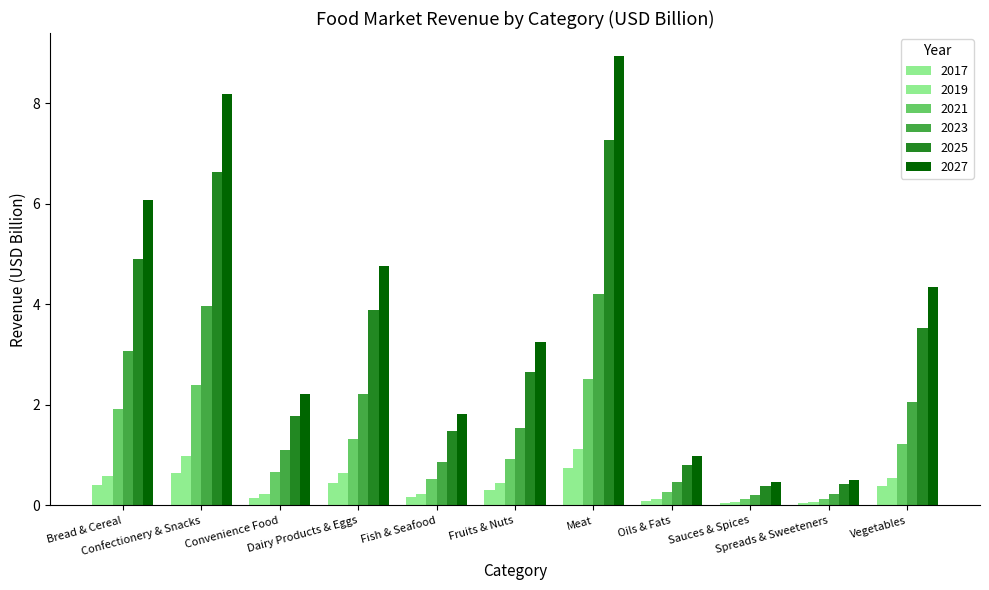

Are the bars grouped side by side (vs. stacked)?

Yes